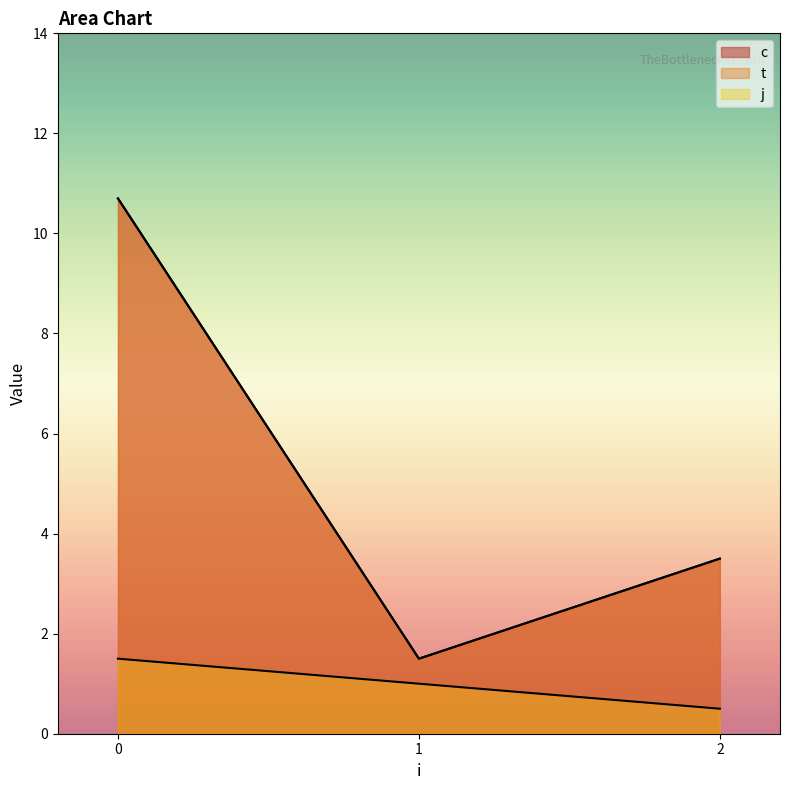

True or false: j and t intersect in this chart.

False